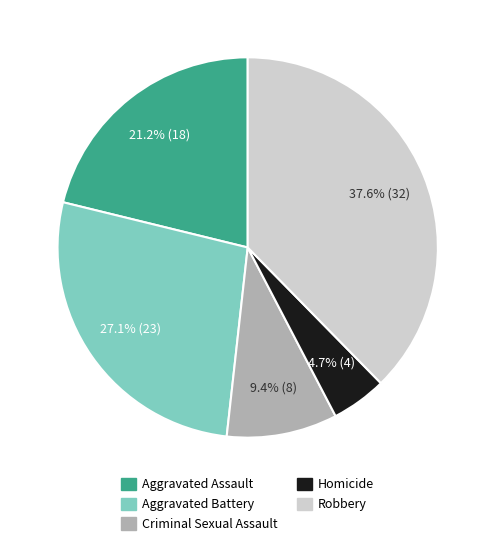

What percentage is the Aggravated Battery slice, to the nearest percent?

27%